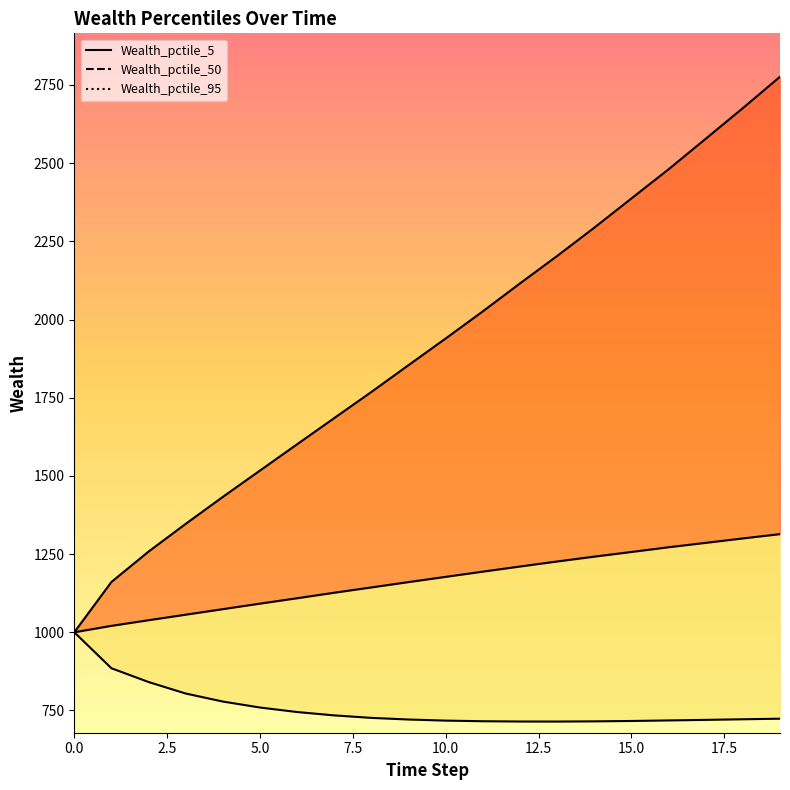

What is the sum of all Wealth_pctile_50 values?

23297.6